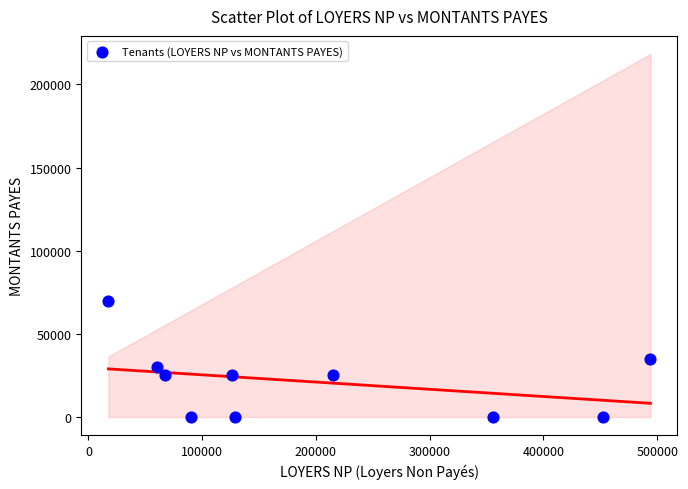

What is the average Y value?

21000